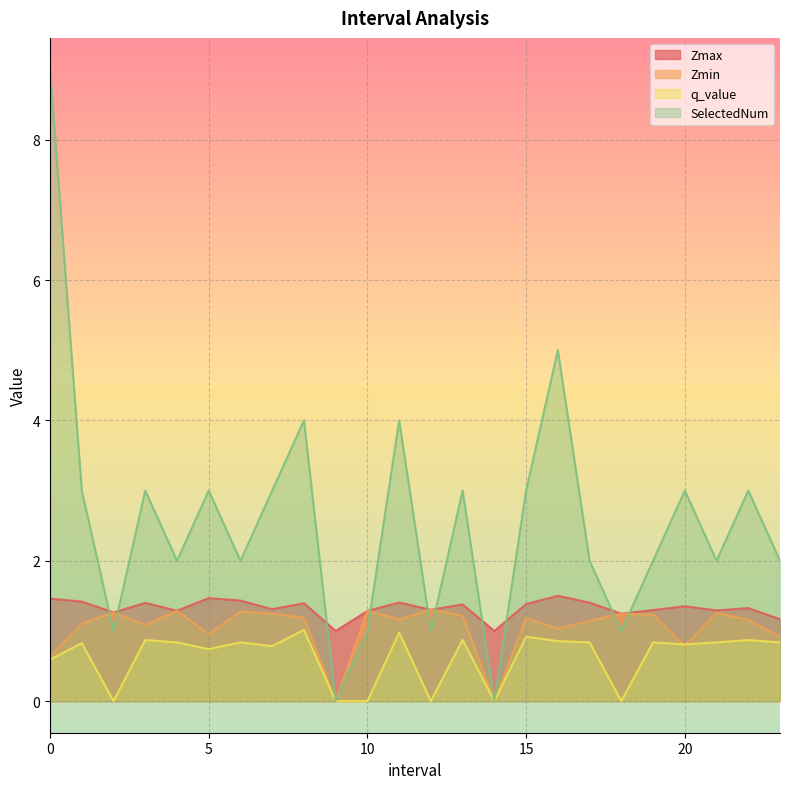

The value of SelectedNum at 5 is 3.0. True or false?

True